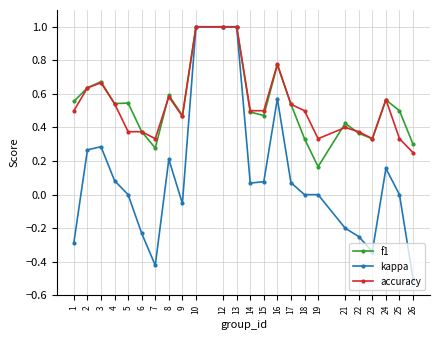

What is the total value across all series at 8?

1.4